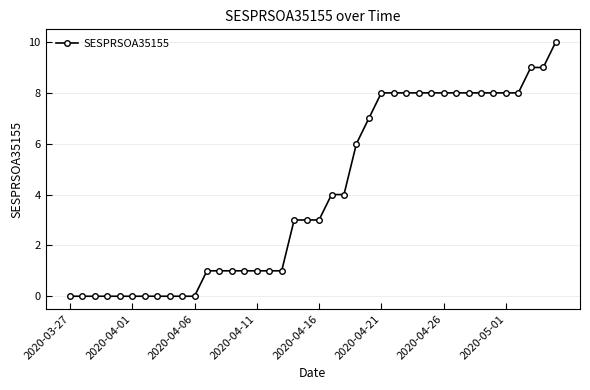

Count the number of categories in the chart.

40